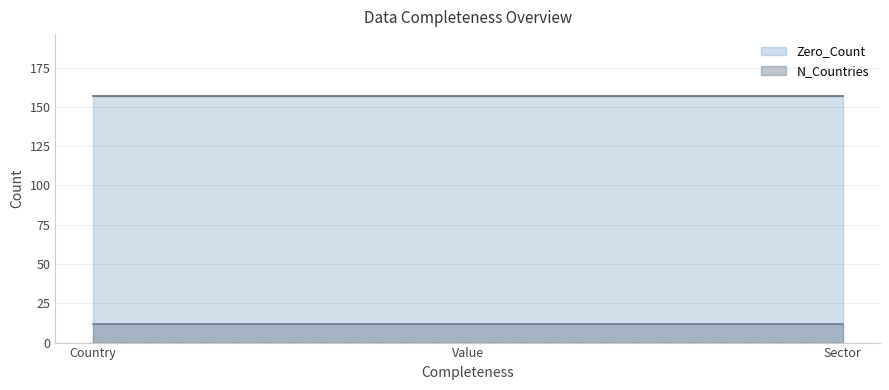

Reading left to right, extract all data points from this chart.

Zero_Count: Country=157	Value=157	Sector=157
N_Countries: Country=12	Value=12	Sector=12